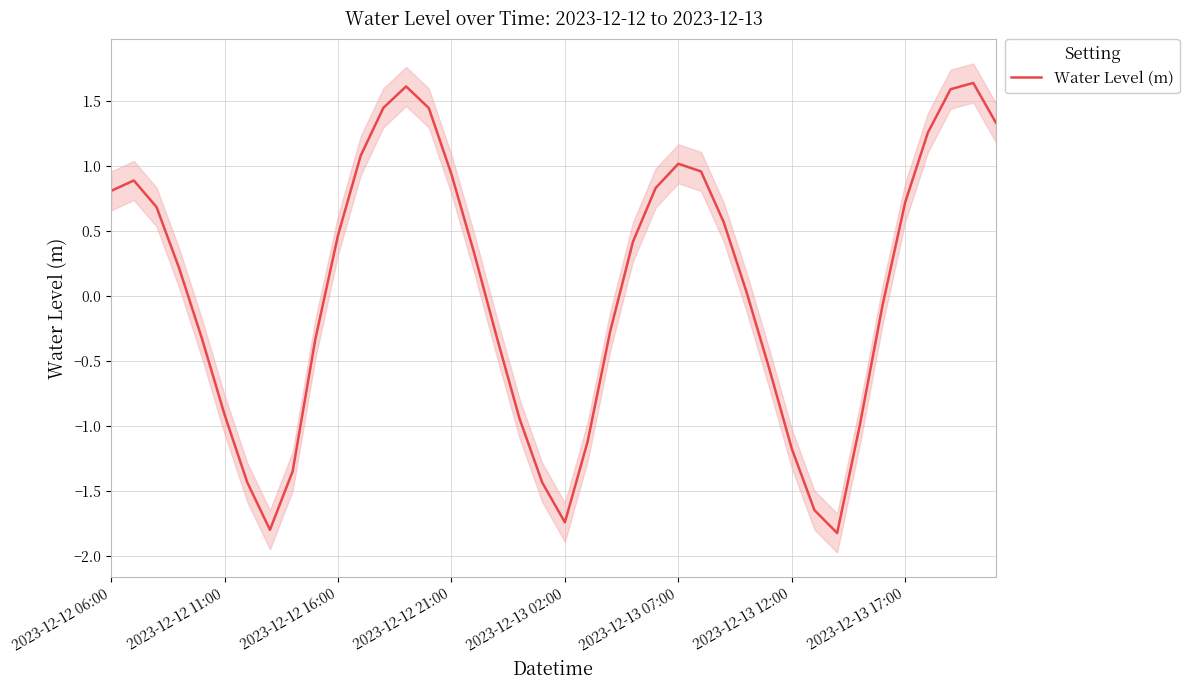

How many values are below 0?

18